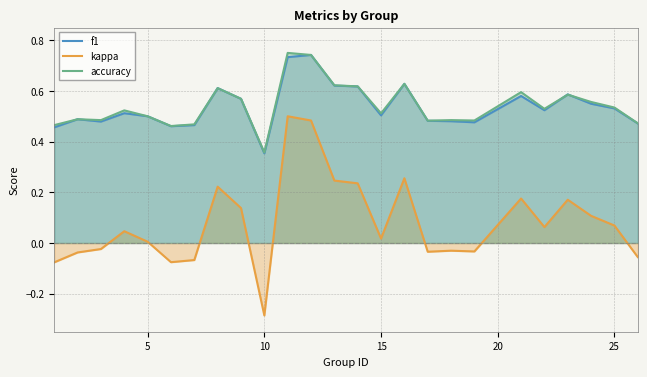

The value of f1 at 10 is 0.5. True or false?

False